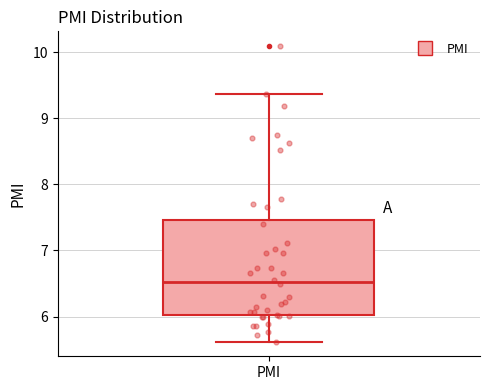

Read this box plot against the y-axis: the position of the median line, the range covered by the box, and the ends of both whiskers. The values are not printed on the chart, so give them approximately, as read against the axis.

median 6.5, box 6.0 to 7.5, whiskers 5.6 to 9.4